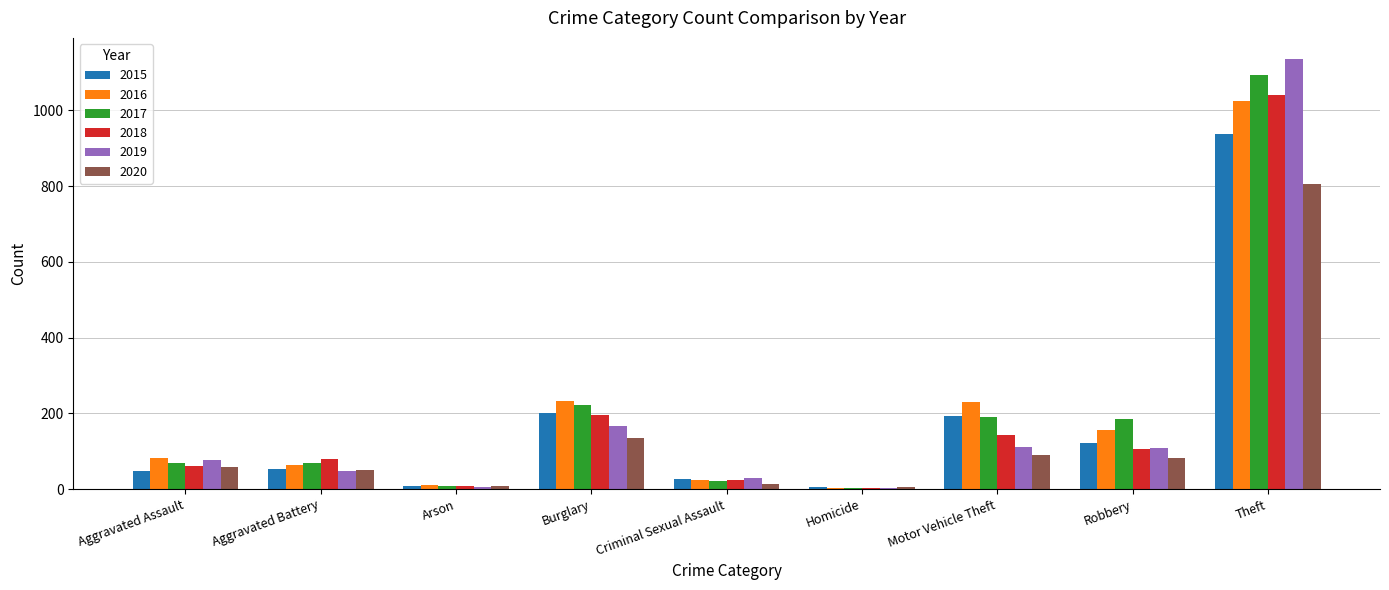

The 2016 series shows 81 at Aggravated Assault. True or false?

True